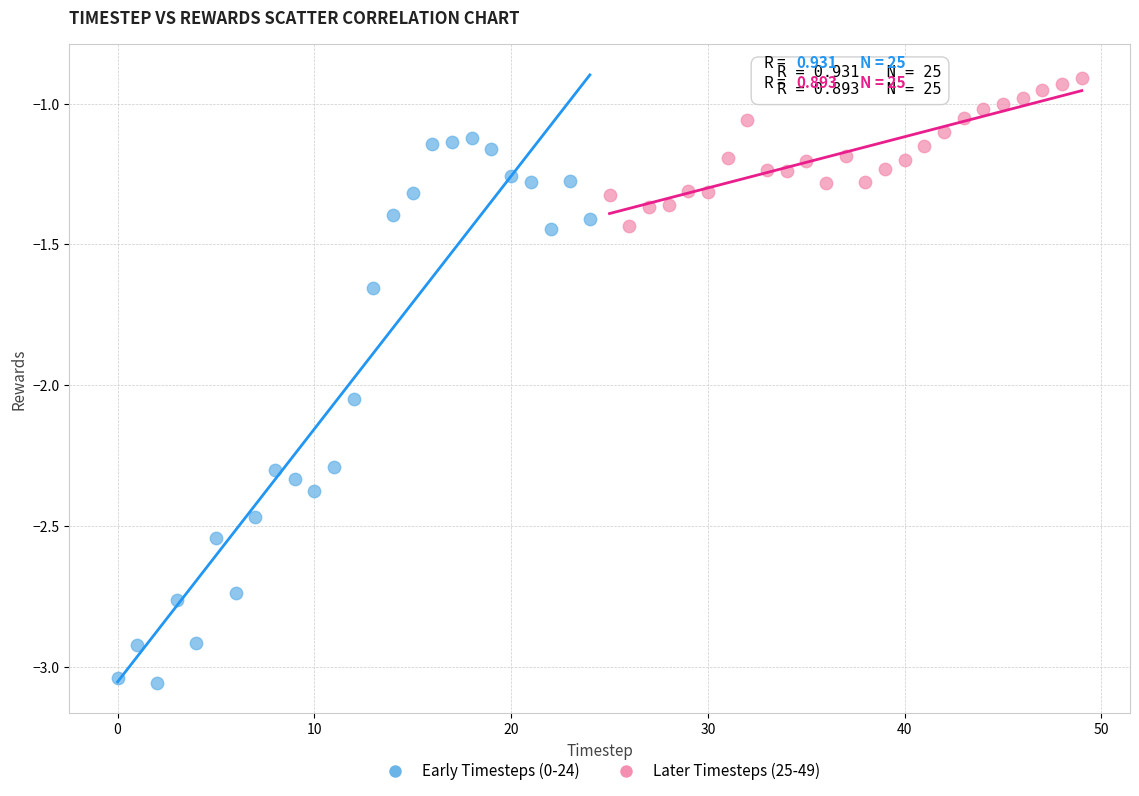

Which series reaches the maximum Y coordinate?

Later Timesteps (25-49)